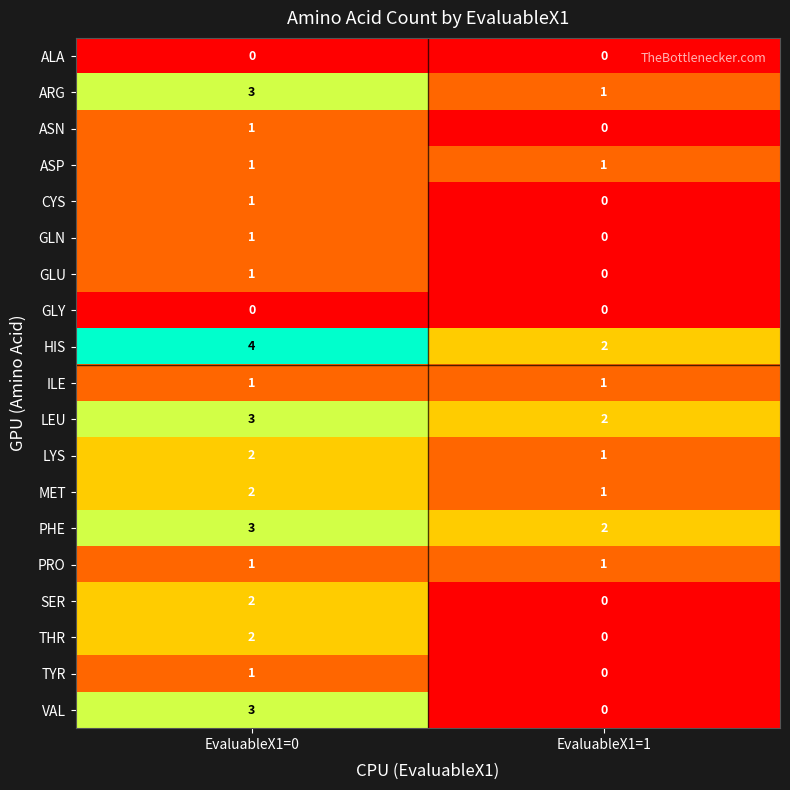

What is the spread (max minus min) of values at EvaluableX1=0?

4